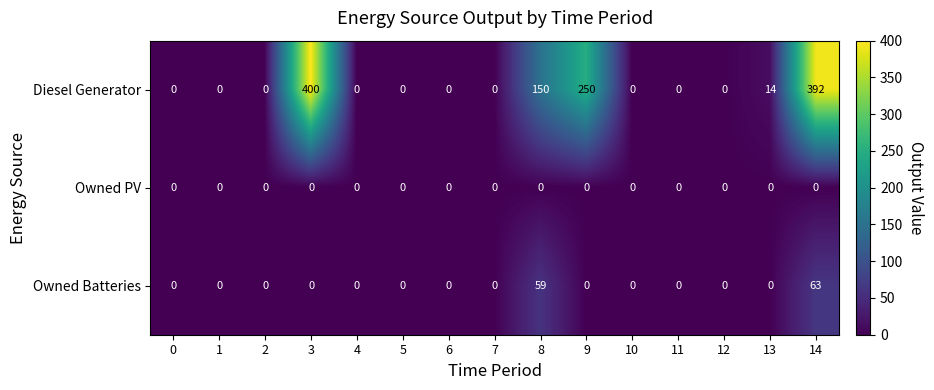

How many series are shown in this chart?

3